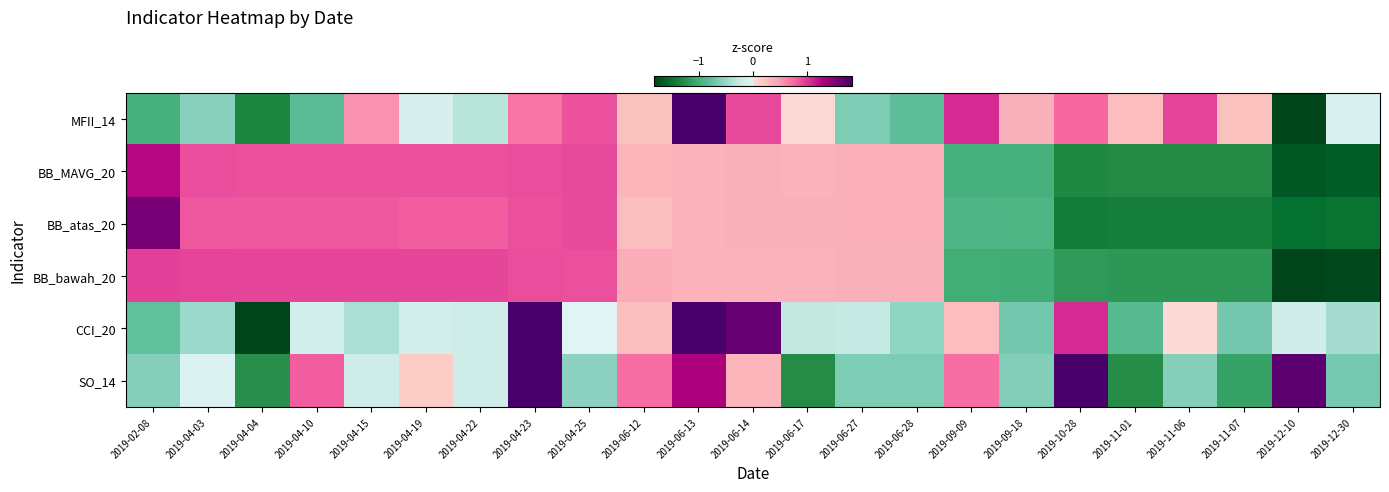

Which label corresponds to the smallest value in the chart?

2019-12-10